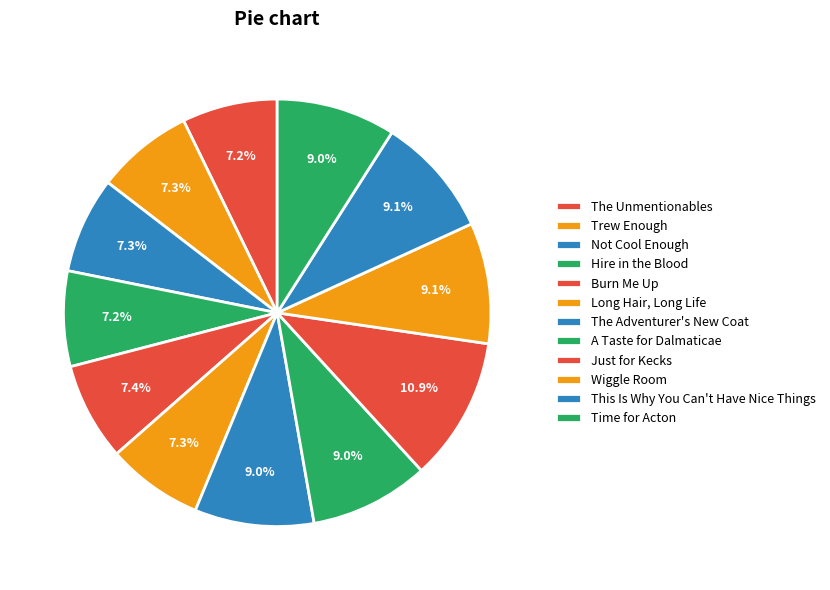

Is the sum of Just for Kecks and Long Hair, Long Life greater than half?

No